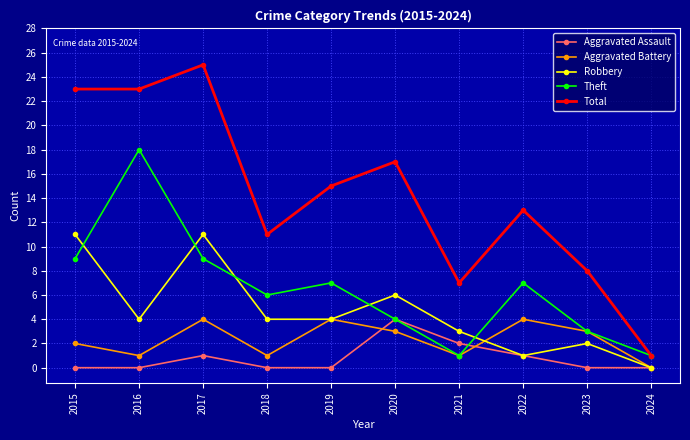

What are all the series names shown in the legend?

Aggravated Assault, Aggravated Battery, Robbery, Theft, Total